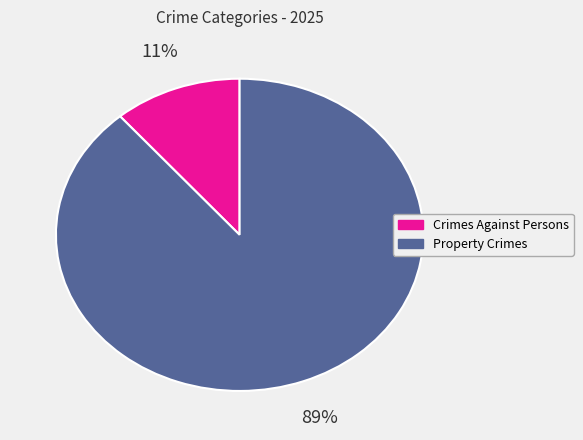

Count the number of slices in the pie.

2